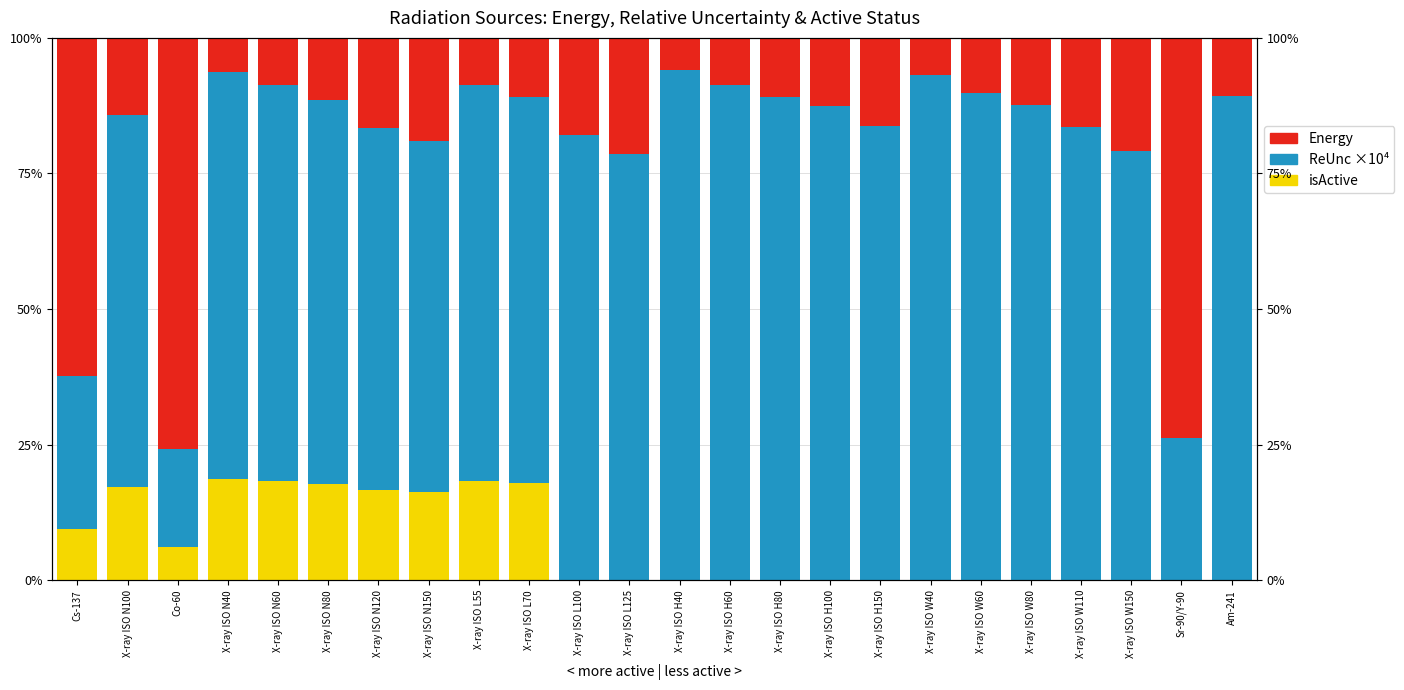

What is the sum of the Energy values at X-ray ISO L125 and X-ray ISO N80?

33.0